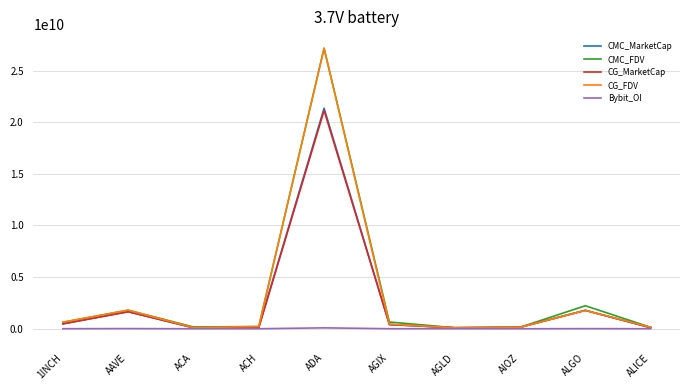

What is the difference between the maximum and minimum values in the CG_FDV series?

27039176600.0